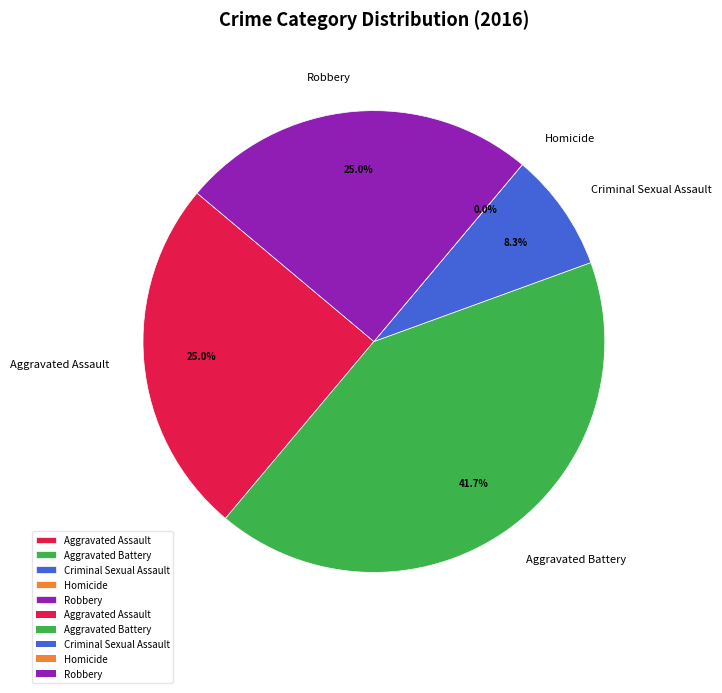

To the nearest percent, what is the difference between the Robbery and Criminal Sexual Assault slice percentages?

17%